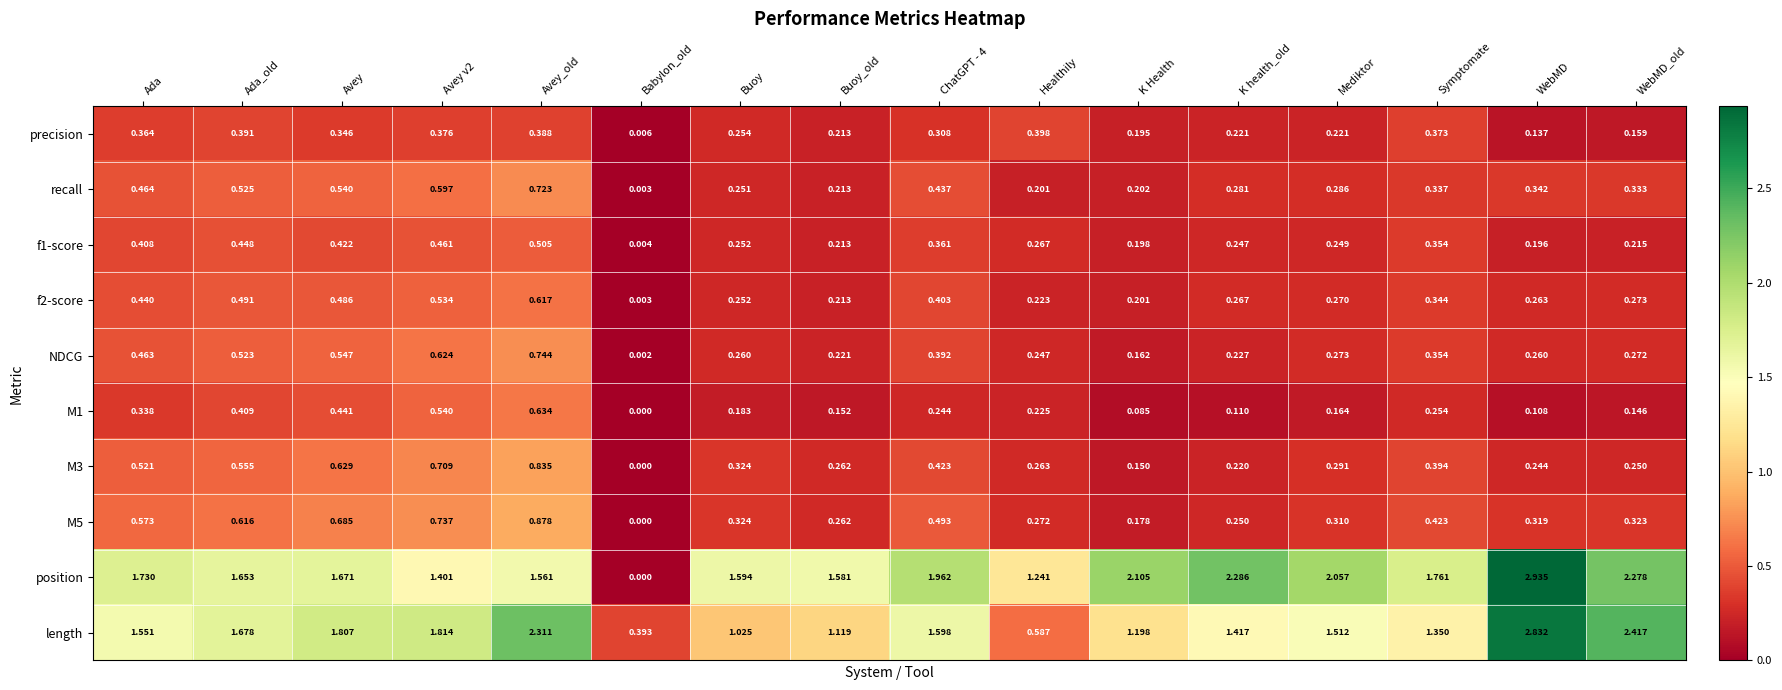

At which category is the sum across all series the highest?

Avey_old